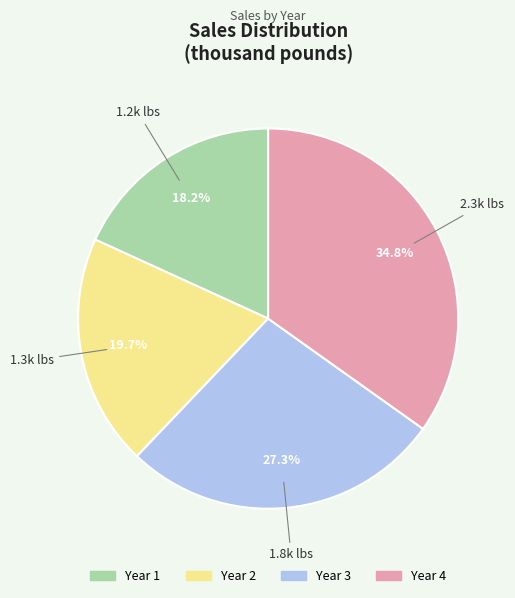

To the nearest percent, what is the combined percentage of Year 2 and Year 4?

55%